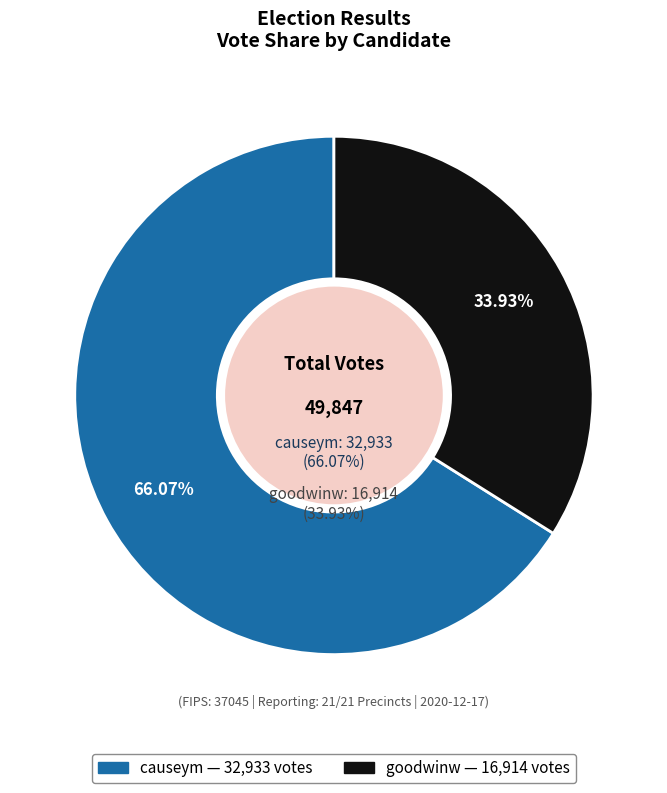

Rank the categories by value from lowest to highest.

goodwinw, causeym